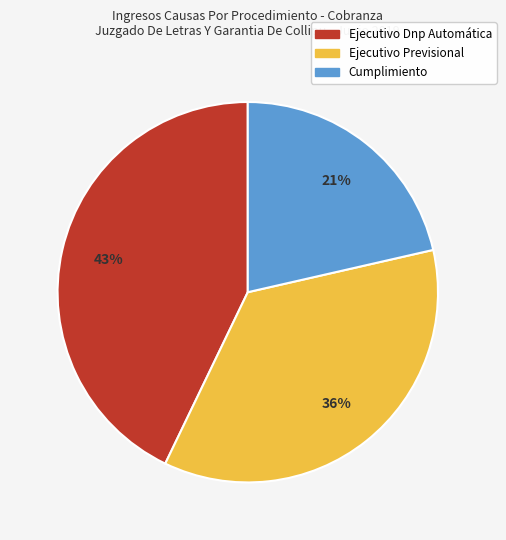

Combined, do Cumplimiento and Ejecutivo Dnp Automática account for over 50%?

Yes